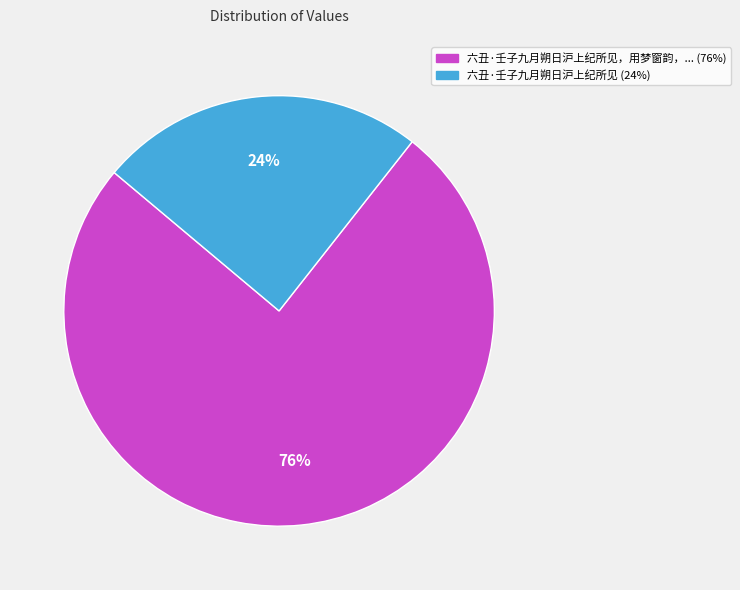

Is there a majority slice in this chart?

Yes